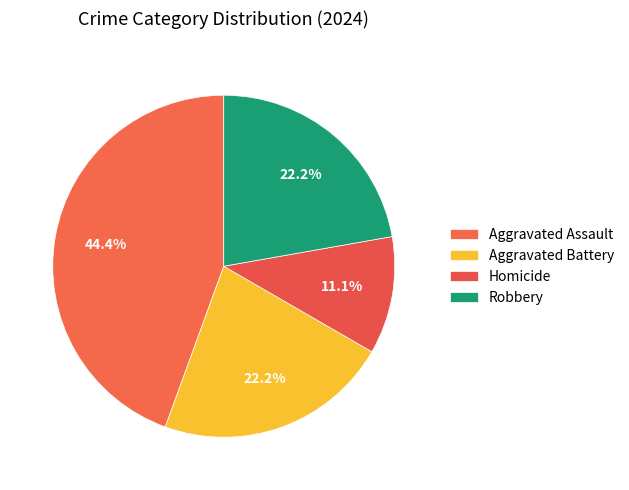

Is there a majority slice in this chart?

No